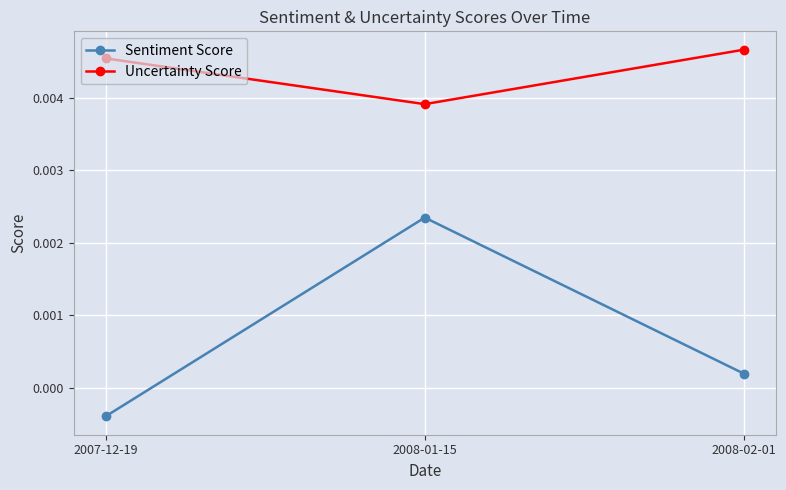

How many negative values does the Sentiment Score series have?

1